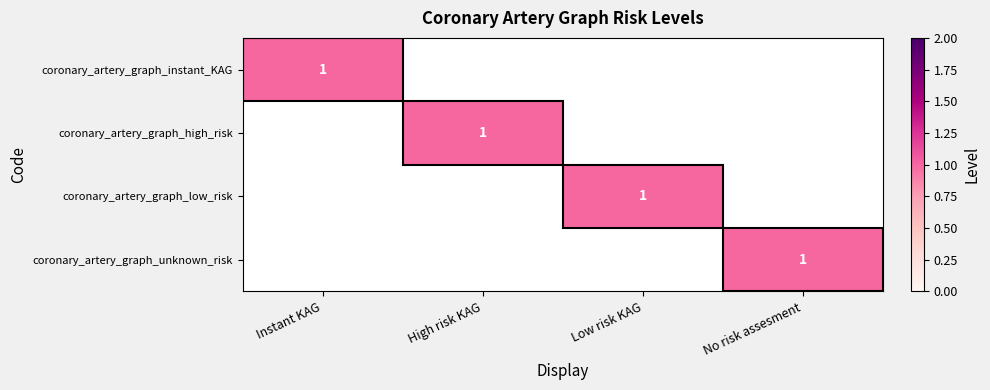

True or false: coronary_artery_graph_low_risk has a value of 0 at Low risk KAG.

False